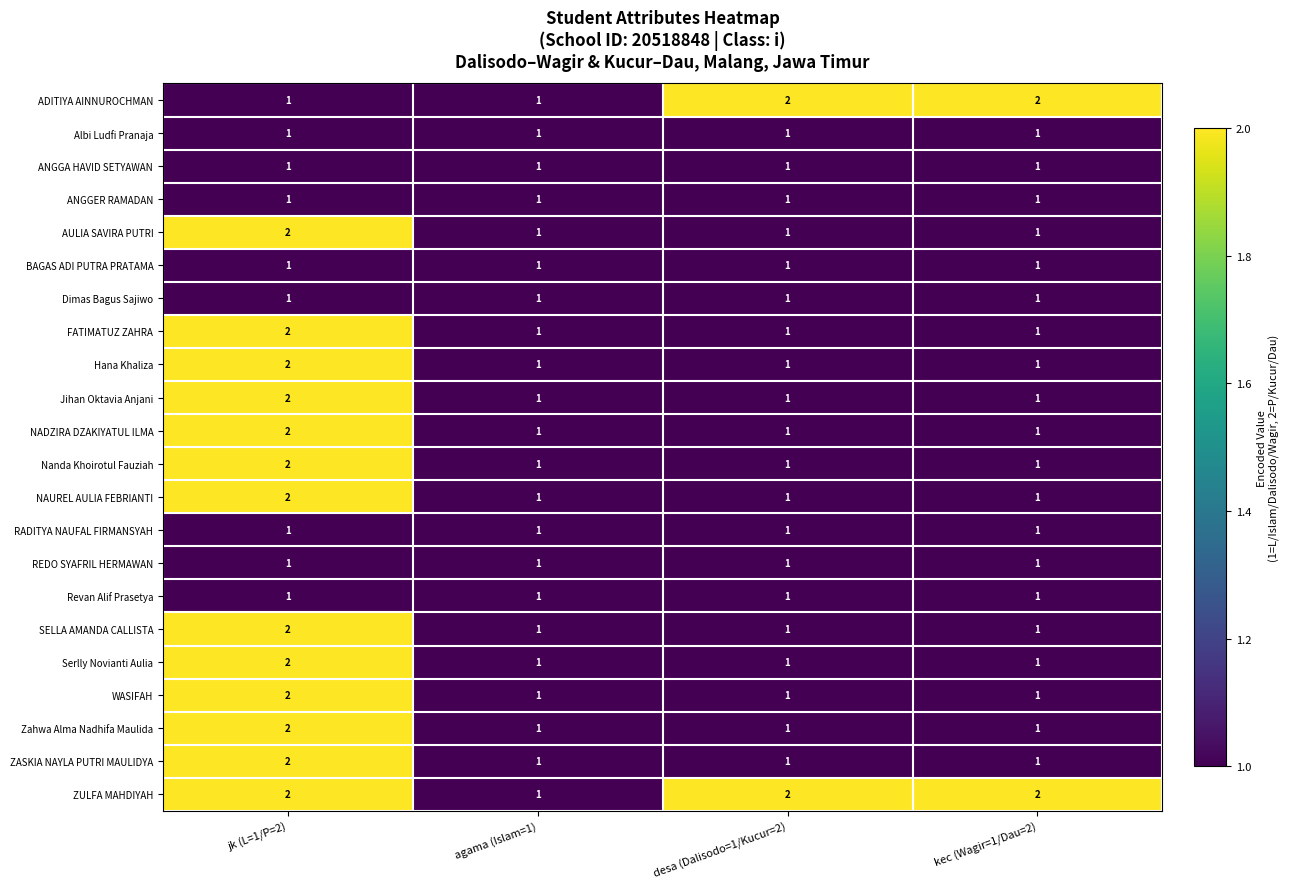

At which label does Serlly Novianti Aulia reach its peak?

jk (L=1/P=2)